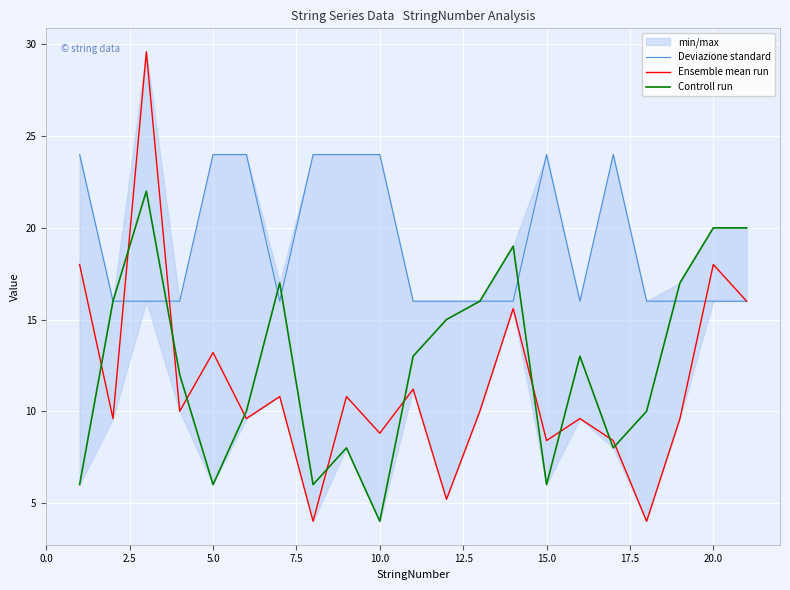

Reading left to right, extract all data points from this chart.

Deviazione standard: 24.0	16.0	16.0	16.0	24.0	24.0	16.0	24.0	24.0	24.0	16.0	16.0	16.0	16.0	24.0	16.0	24.0	16.0	16.0	16.0	16.0
Ensemble mean run: 18.0	9.6	29.6	10.0	13.2	9.6	10.8	4.0	10.8	8.8	11.2	5.2	10.0	15.6	8.4	9.6	8.4	4.0	9.6	18.0	16.0
Controll run: 6.0	16.0	22.0	12.0	6.0	10.0	17.0	6.0	8.0	4.0	13.0	15.0	16.0	19.0	6.0	13.0	8.0	10.0	17.0	20.0	20.0